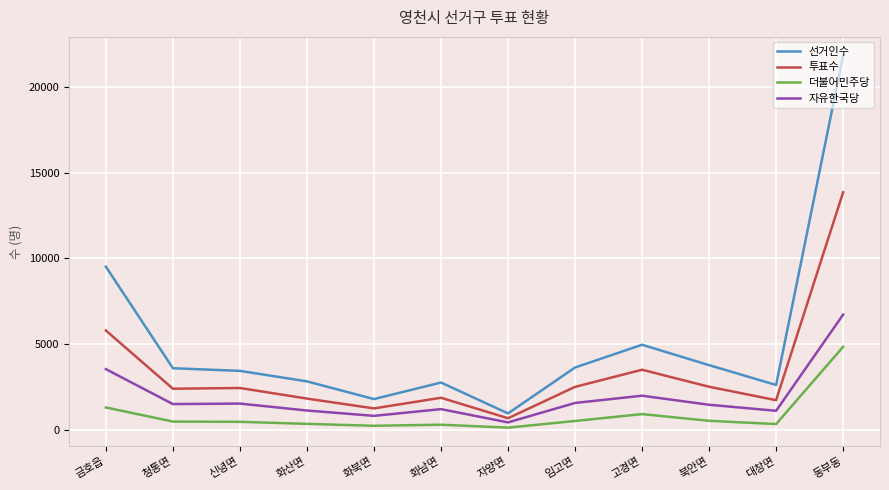

Which category has the lowest value in the 선거인수 series?

자양면